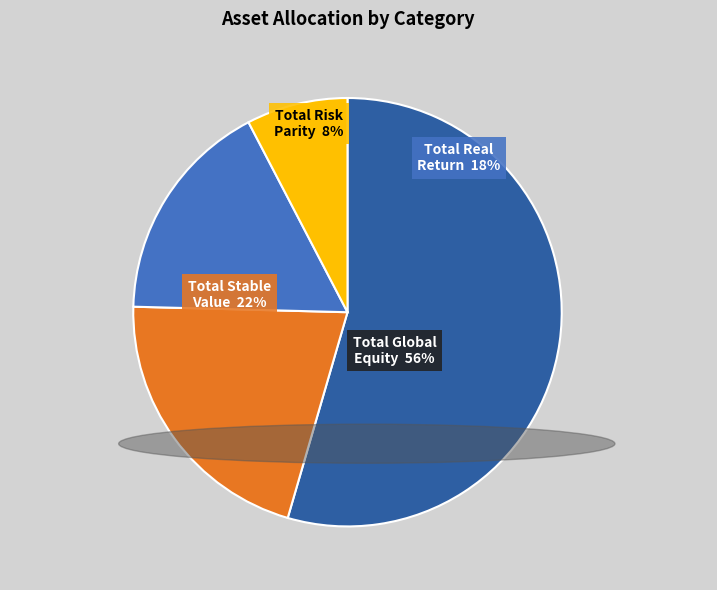

Which category has the smallest portion of the pie?

Total Risk Parity